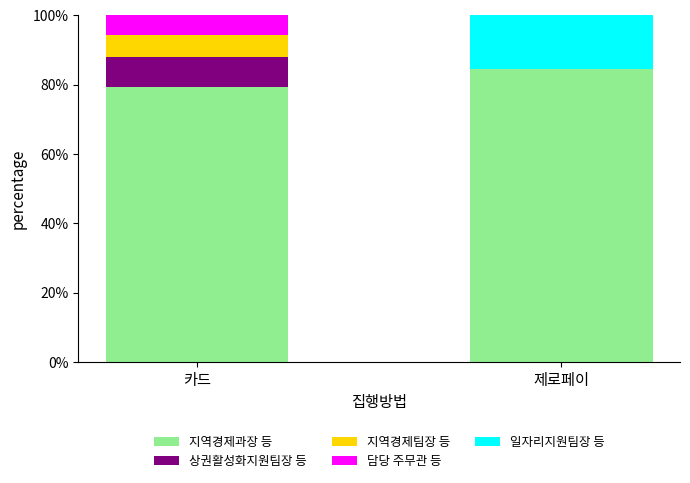

What is the sum of the 지역경제과장 등 values at 제로페이 and 카드?

164.0